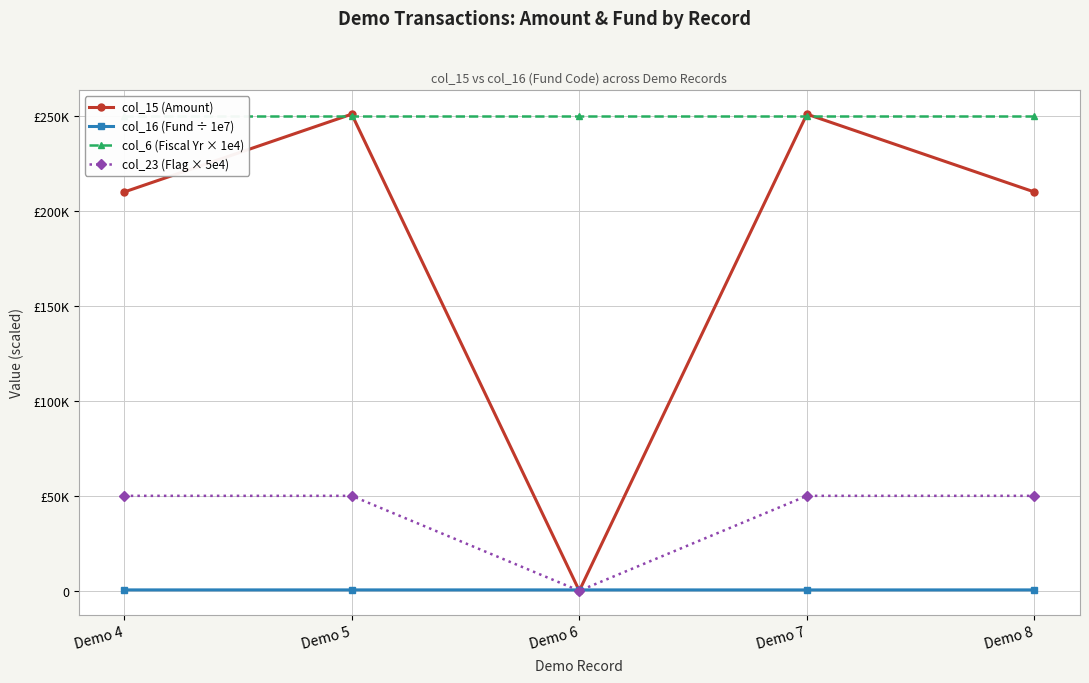

What is the greatest value displayed?

251000.0